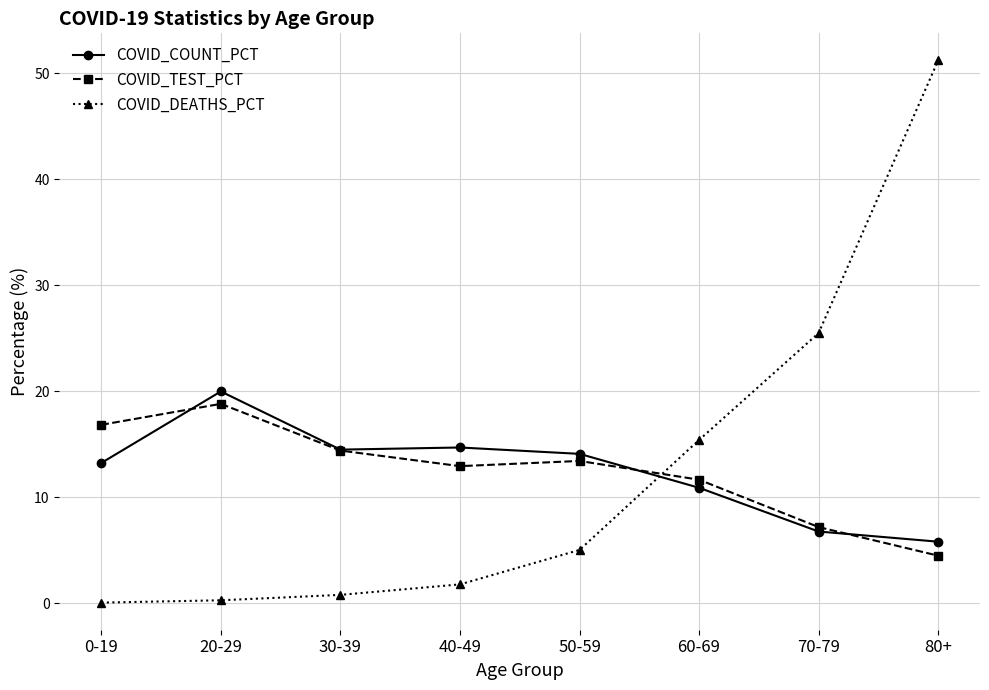

Which category has the highest value in the COVID_TEST_PCT series?

20-29